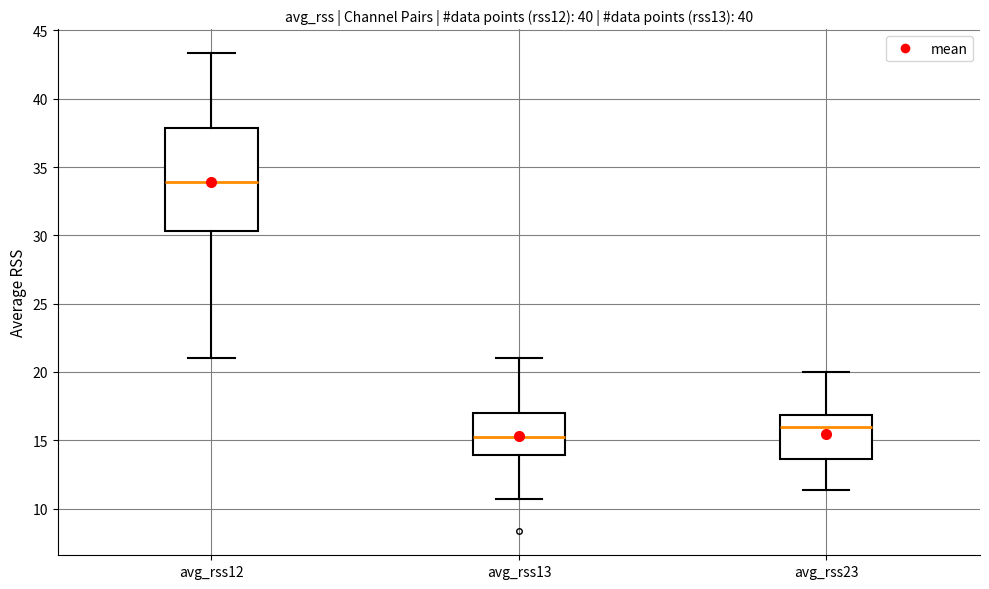

Reading left to right, transcribe this box plot: for each box, give where its median line is, the range the box spans, and where its two whiskers end, as read against the y-axis. The values are not printed on the chart, so give them approximately, as read against the axis.

avg_rss12: median 34.0, box 30.5 to 38.0, whiskers 21.0 to 43.5
avg_rss13: median 15.5, box 14.0 to 17.0, whiskers 10.5 to 21.0
avg_rss23: median 16.0, box 13.5 to 17.0, whiskers 11.5 to 20.0